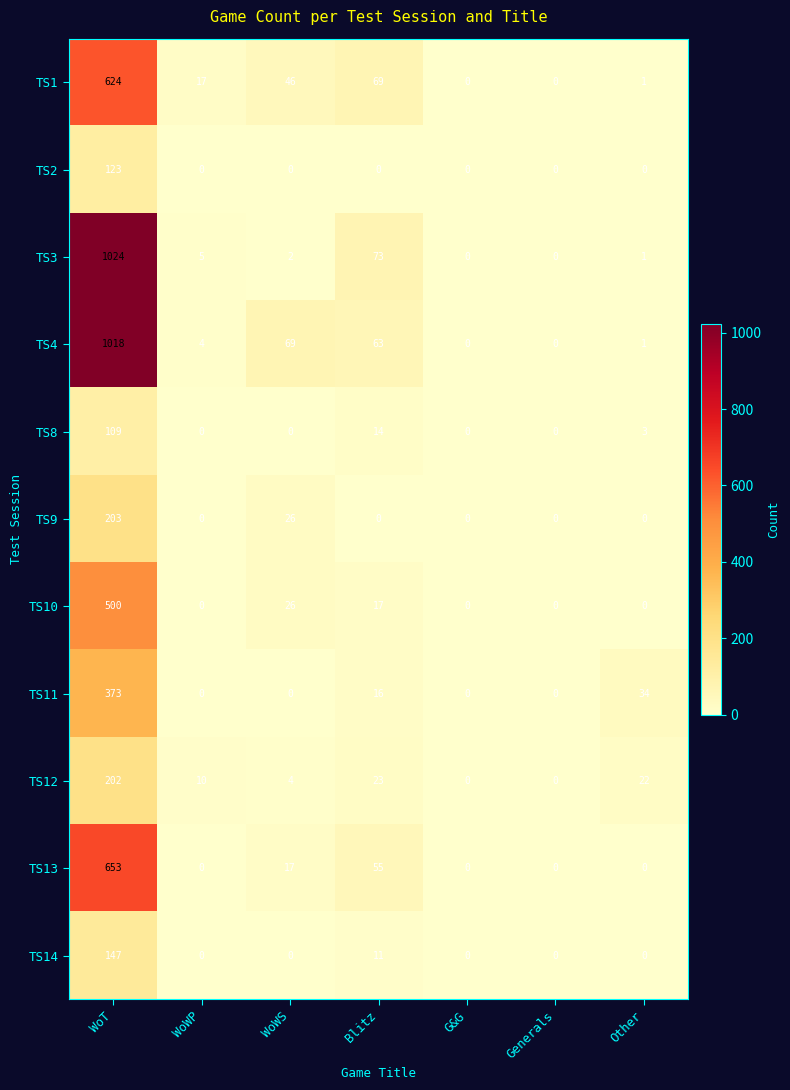

Is it true that TS2 equals 80 at Other?

False